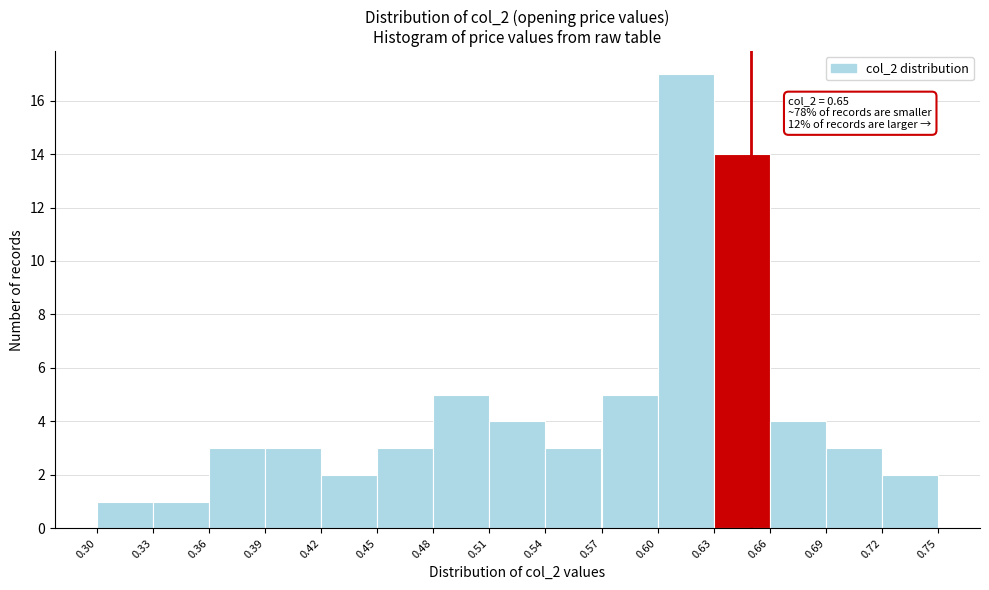

Over which range of the x-axis is the bar tallest?

0.60 to 0.63